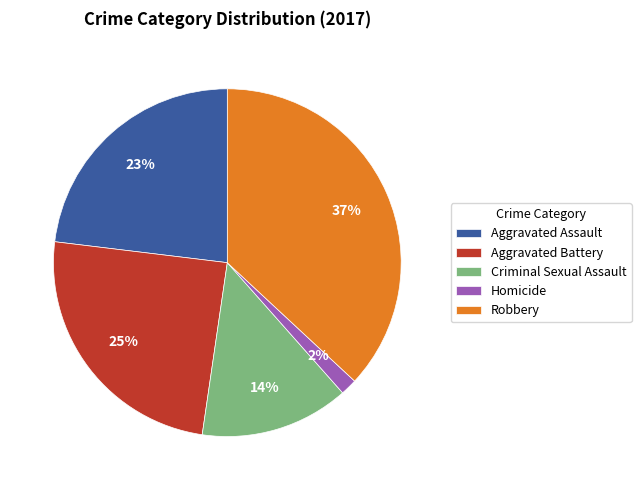

To the nearest percent, what is the difference between the Robbery and Homicide slice percentages?

35%